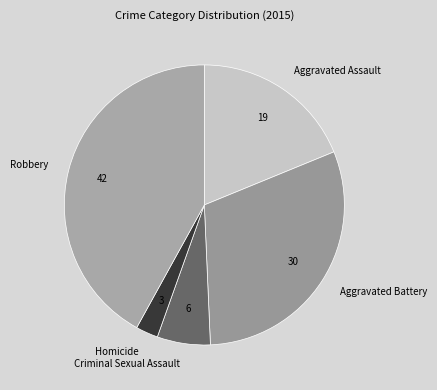

What is the smallest slice in the pie chart?

Homicide